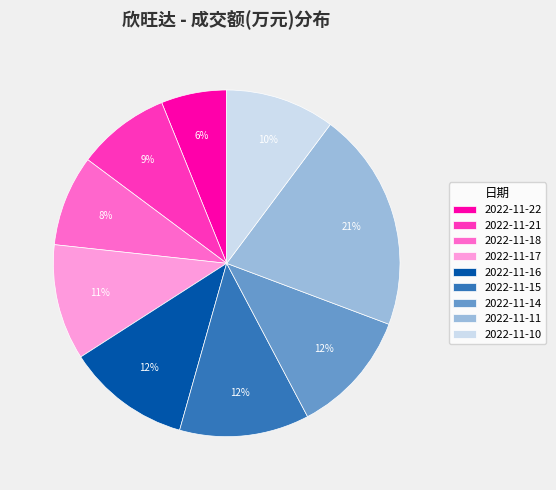

What percentage is the 2022-11-11 slice, to the nearest percent?

21%